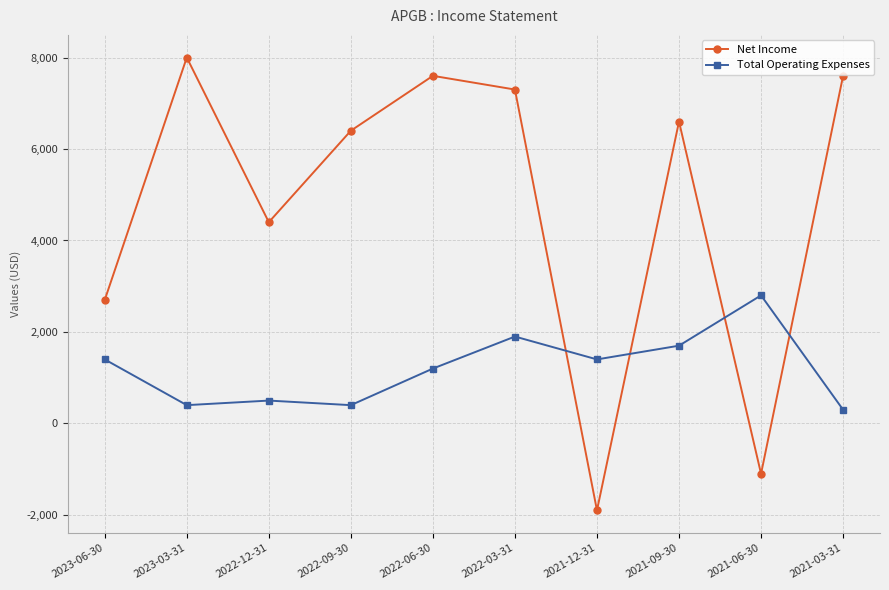

Where do Net Income and Total Operating Expenses first cross each other?

2022-03-31 and 2021-12-31